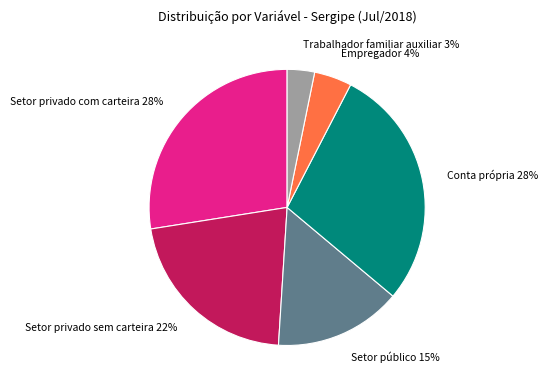

Which slice is the smallest?

Trabalhador familiar auxiliar